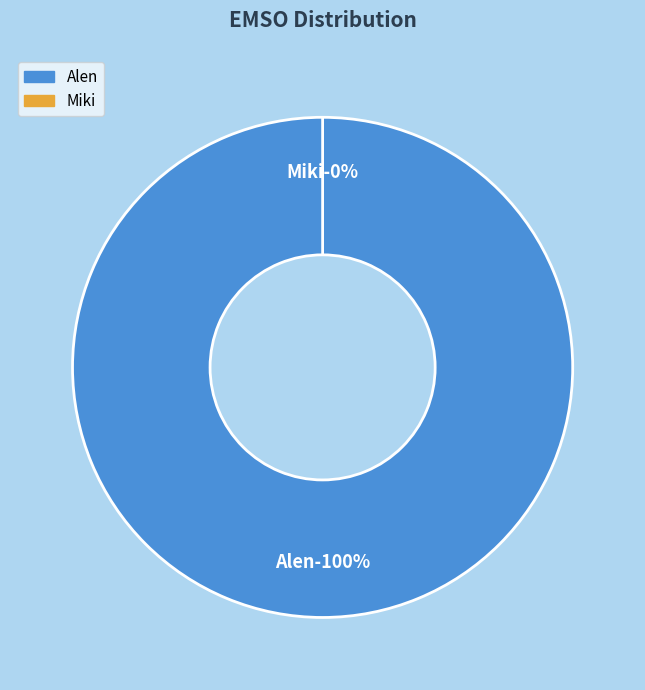

To the nearest percent, what is the difference between the largest and smallest slice percentages?

100%